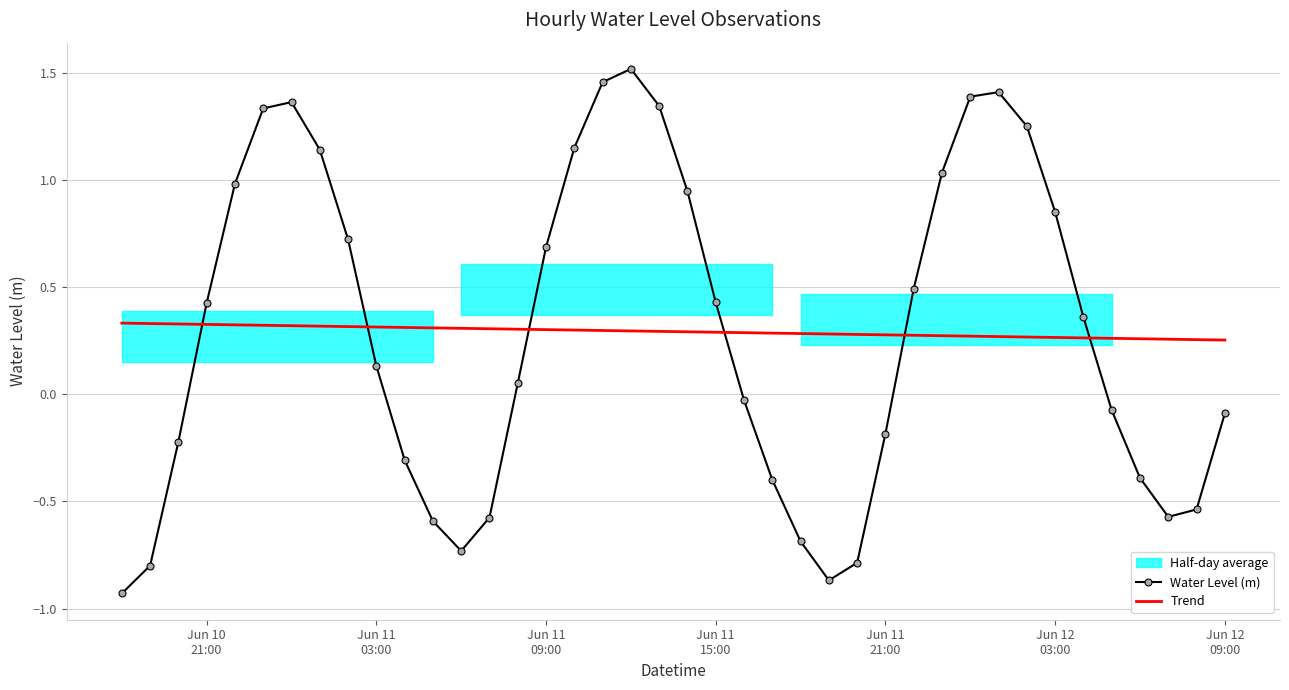

Which series ends up on top after the final intersection of Water Level (m) and Trend?

Trend